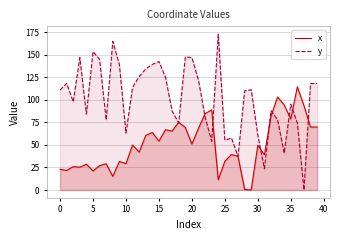

Reading left to right, transcribe all the data shown in this chart.

x: 23.1	21.7	26.0	25.4	28.6	21.2	27.0	29.1	15.1	31.7	29.3	49.9	42.1	60.5	63.8	54.3	66.9	65.4	75.1	69.4	50.9	68.5	84.8	89.0	11.4	31.8	39.4	37.4	0.7	0.0	49.7	39.2	81.9	103.2	94.4	79.0	114.5	93.7	69.9	69.9
y: 111.0	118.4	97.9	147.0	84.3	153.7	145.0	77.8	165.0	139.4	63.2	114.0	125.9	134.5	139.5	142.7	125.0	87.7	74.5	147.8	147.1	122.0	81.0	54.1	173.1	55.3	57.7	37.4	110.1	111.3	61.0	23.7	88.1	78.0	40.9	95.2	74.3	0.0	118.3	118.1